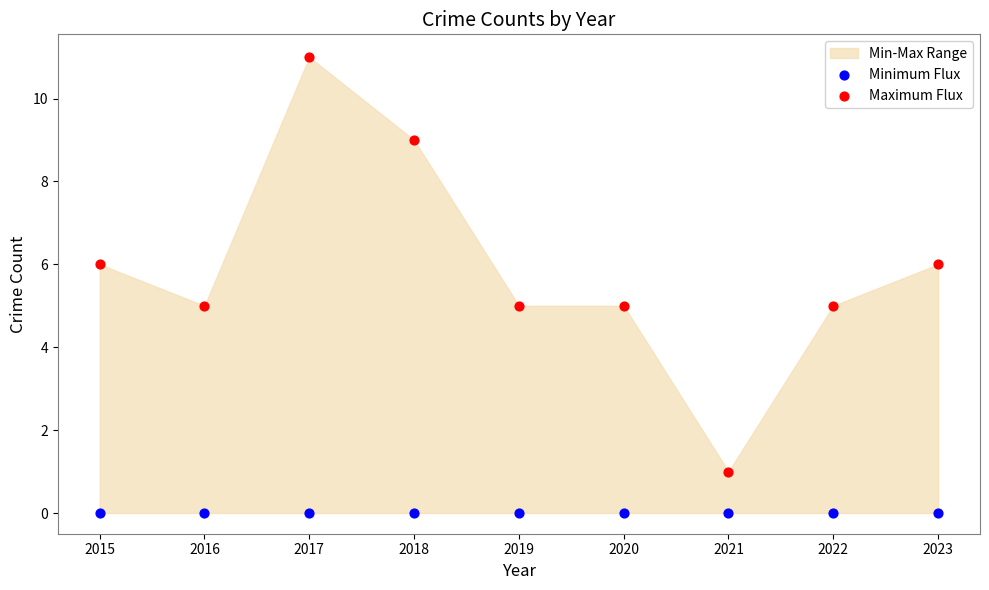

Which series contains the highest Y value?

Maximum Flux